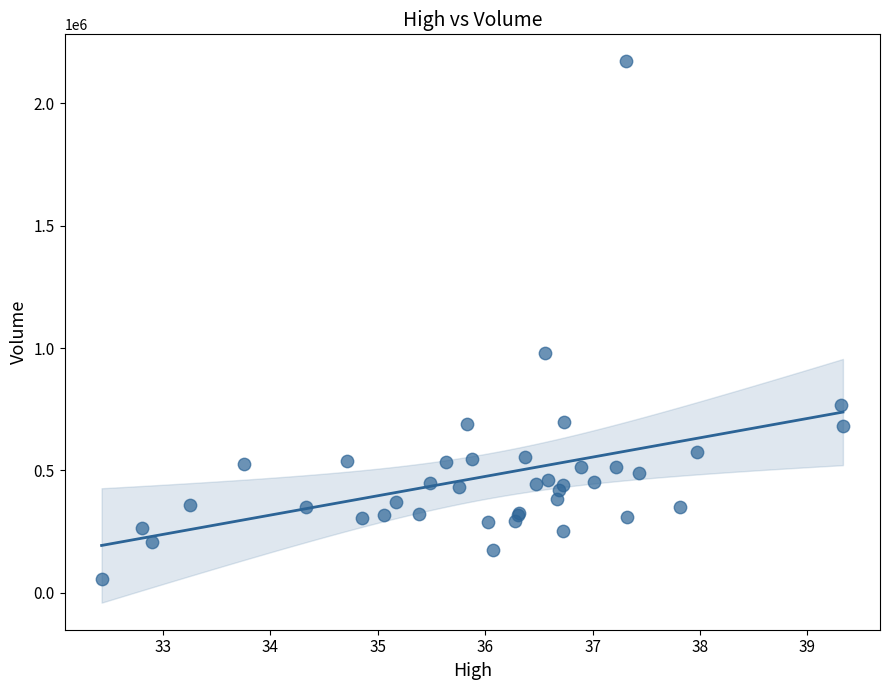

What Y value in the scatter plot is closest to 1114150?

979300